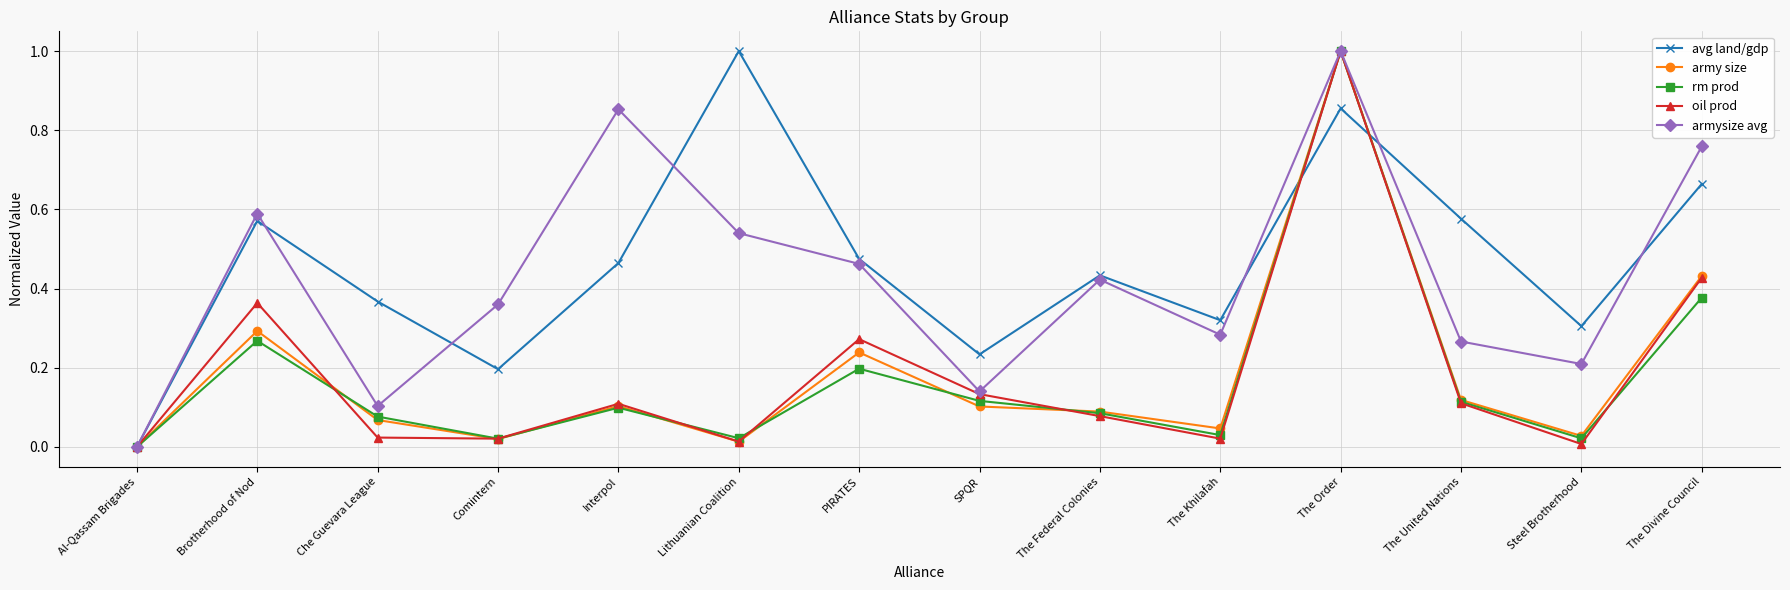

How many lines are shown in the chart?

5